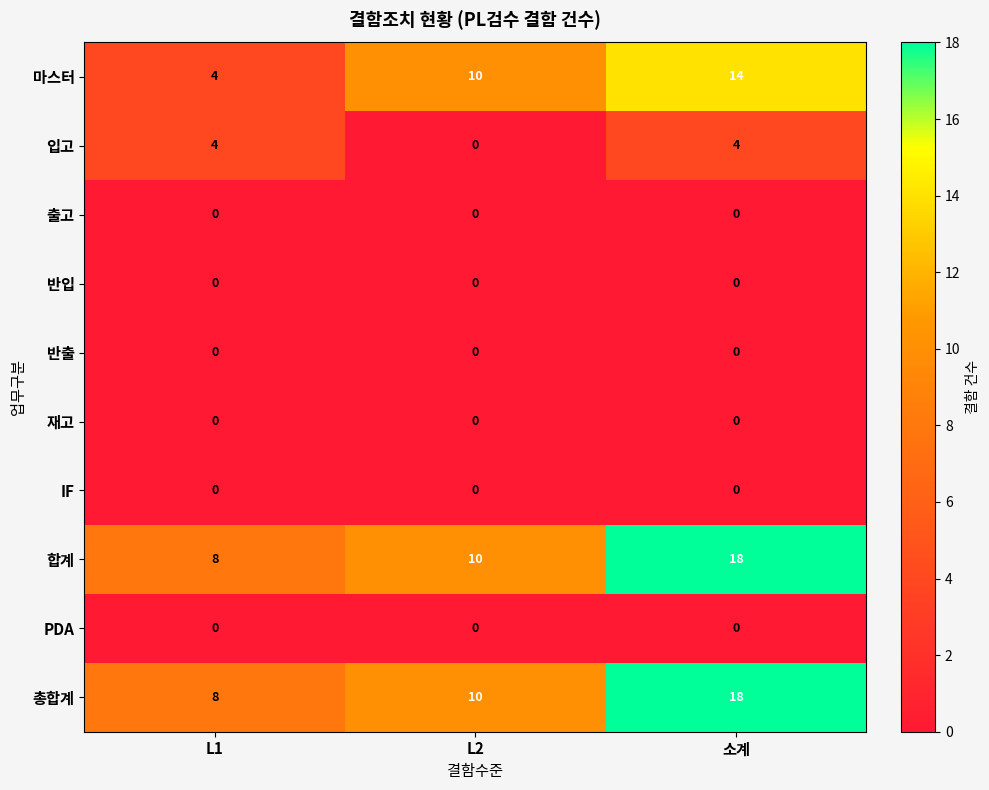

What is the average value of the 총합계 series?

12